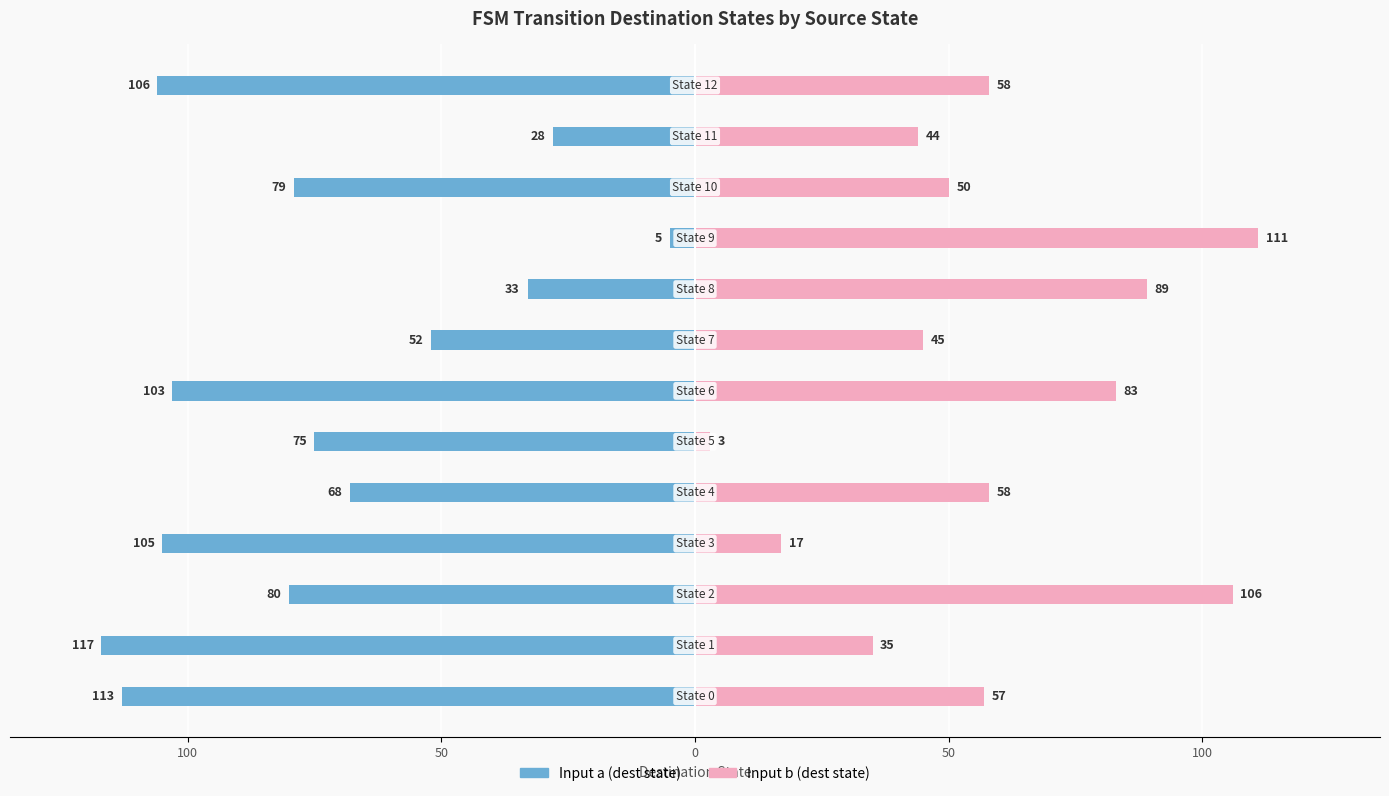

What is the total value across all series at 10?

-29